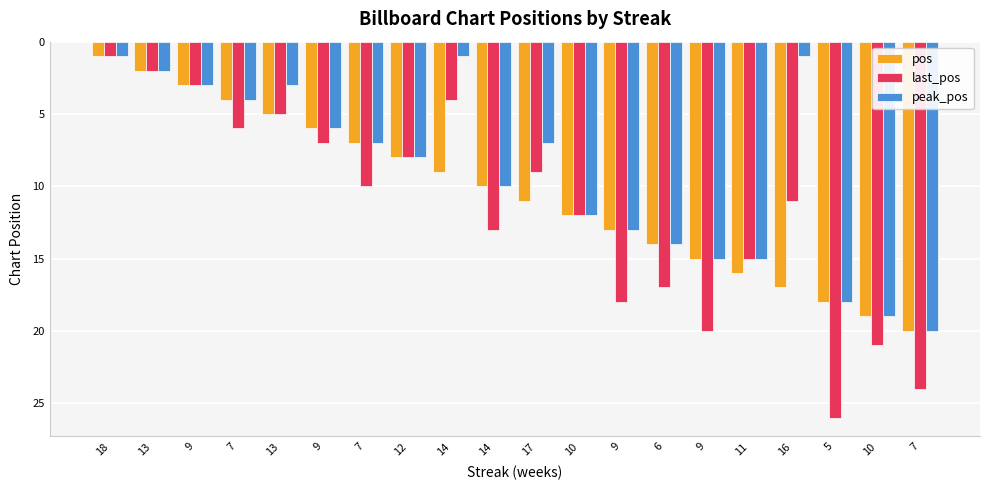

True or false: peak_pos has a value of 6 at 9.

True